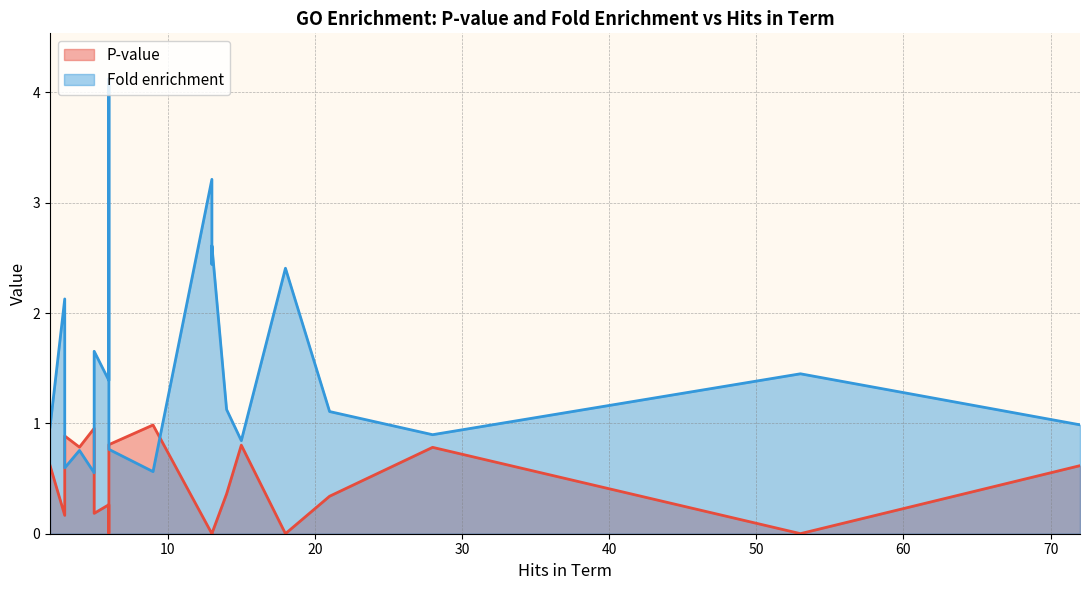

What are all the series names shown in the legend?

P-value, Fold enrichment